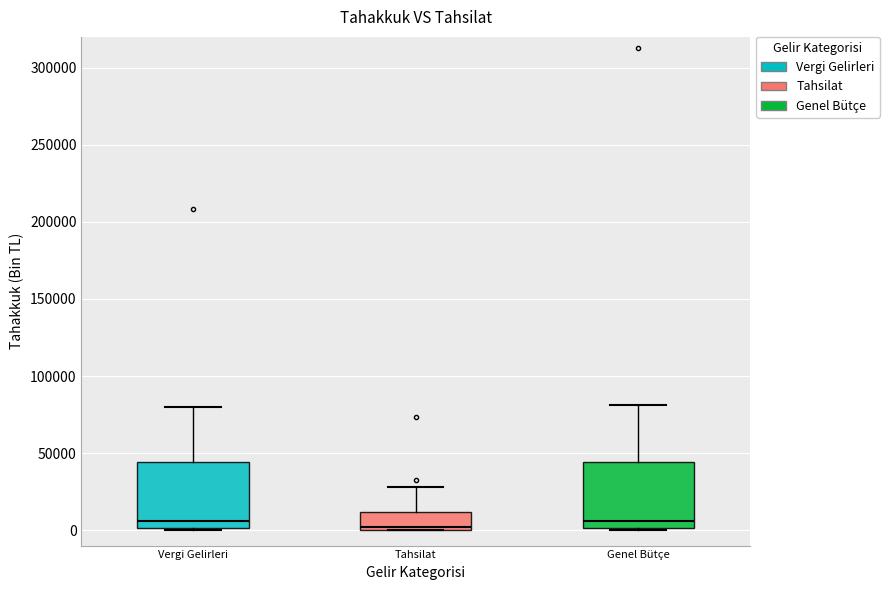

Where does the upper whisker of the box for Genel Bütçe end on the y-axis? The values are not printed on the chart, so give them approximately, as read against the axis.

80000